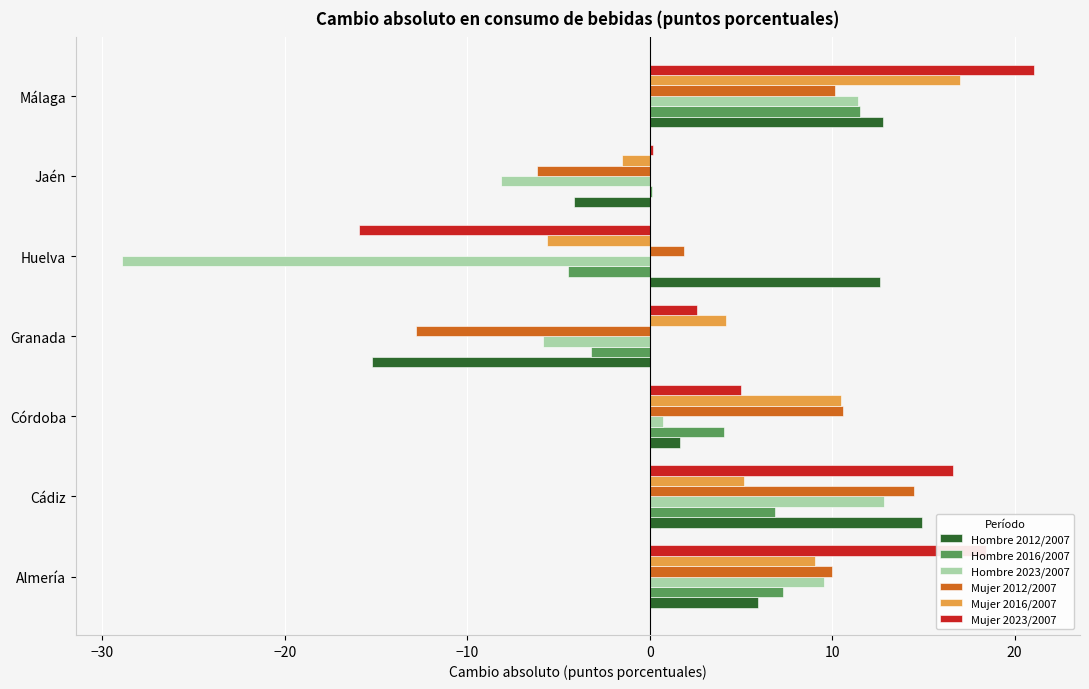

At which category is the sum across all series the highest?

Málaga